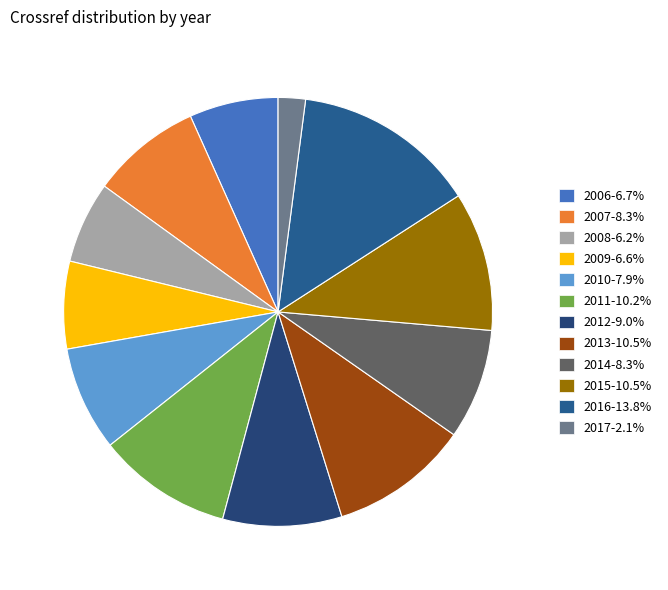

True or false: 2009 accounts for 7% of the total.

True